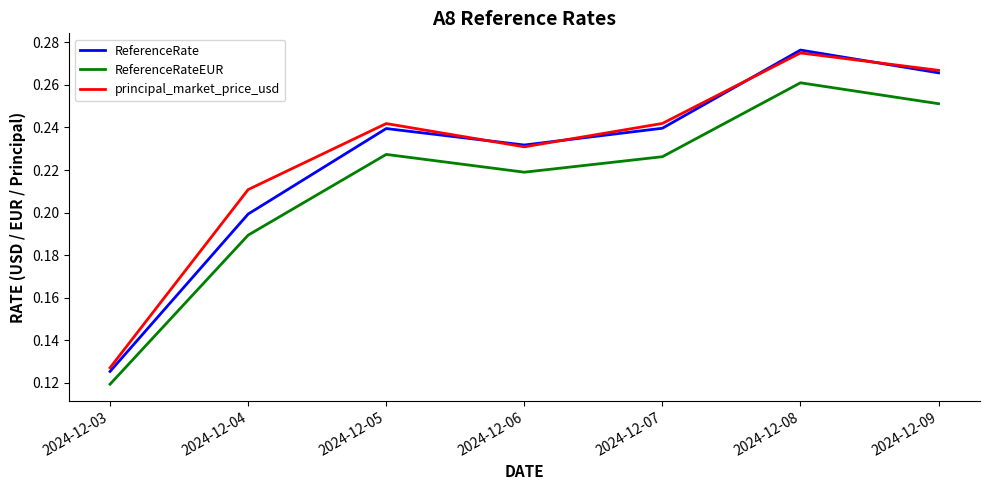

At which label is ReferenceRate closest to 0?

2024-12-03